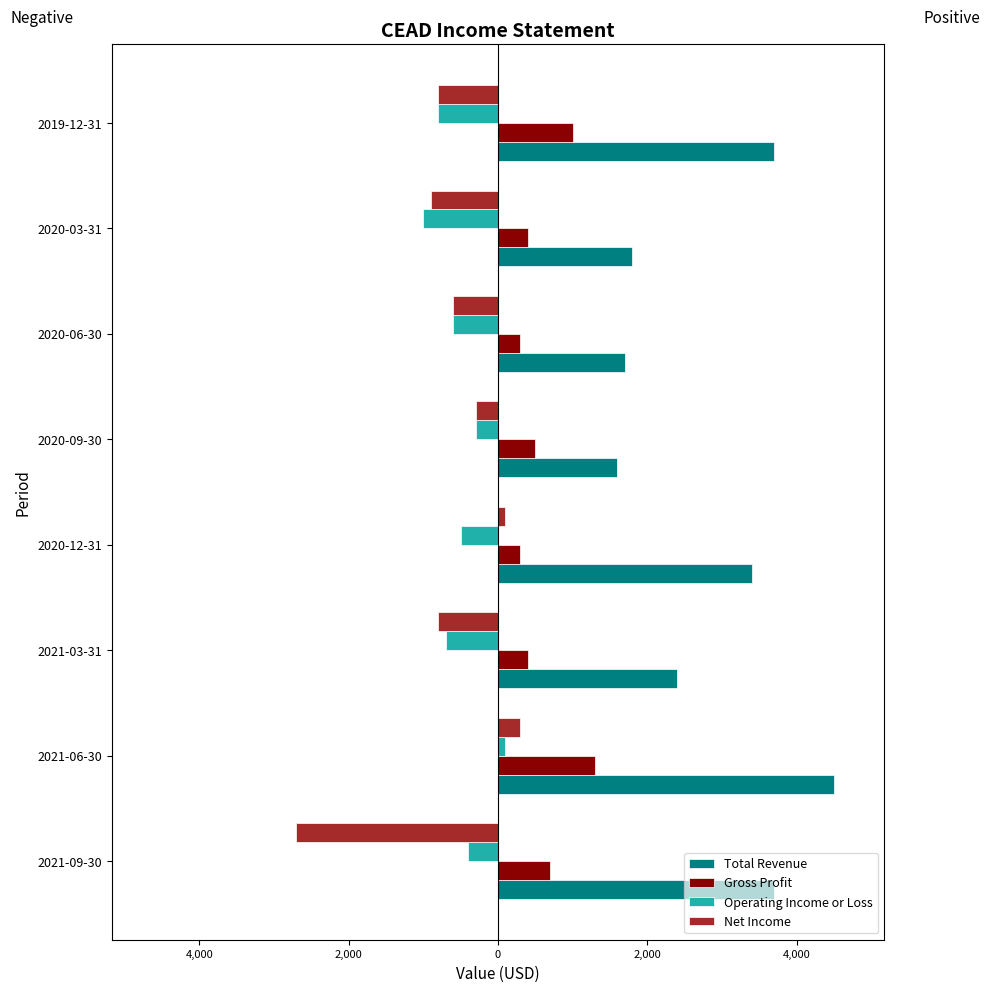

Are the bars grouped side by side (vs. stacked)?

Yes